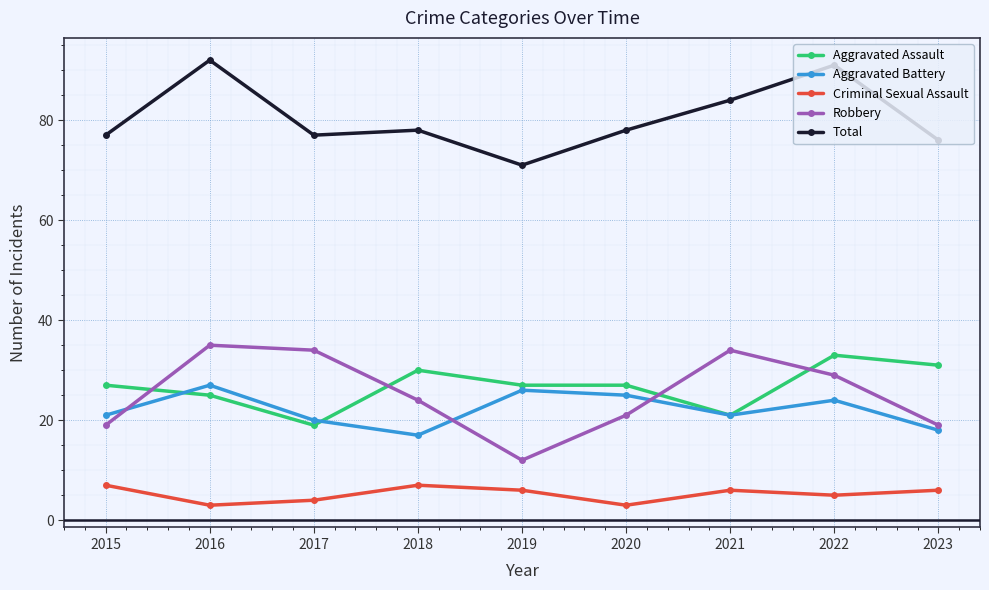

At how many categories does at least one series exceed 86?

2